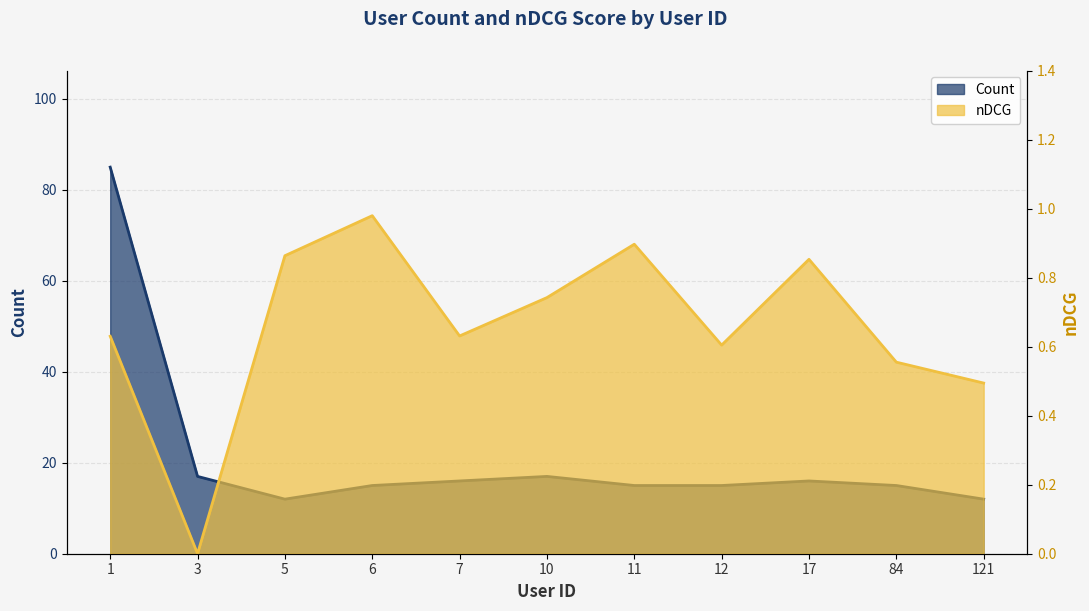

True or false: nDCG and Count cross at least once.

False